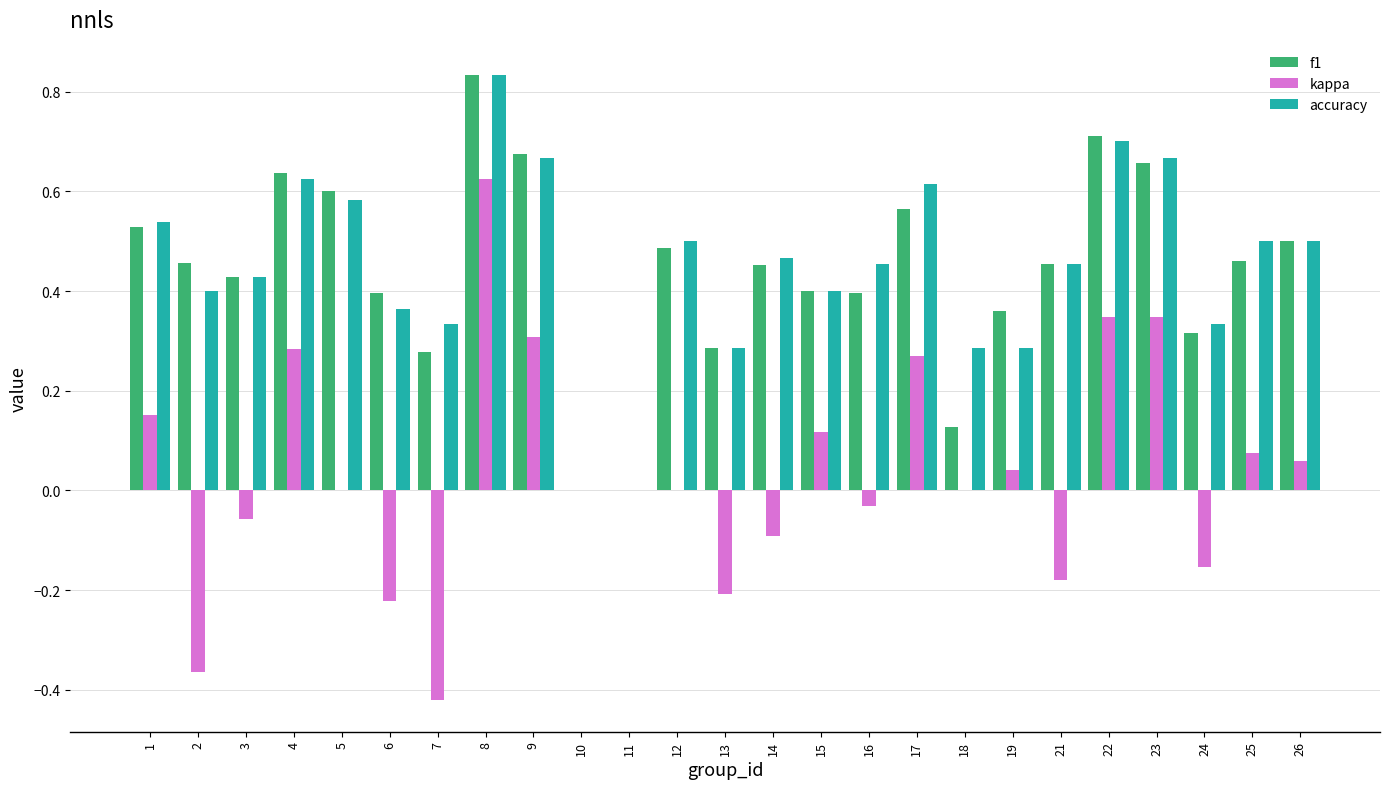

Between 11 and 24, which series saw the biggest shift?

accuracy